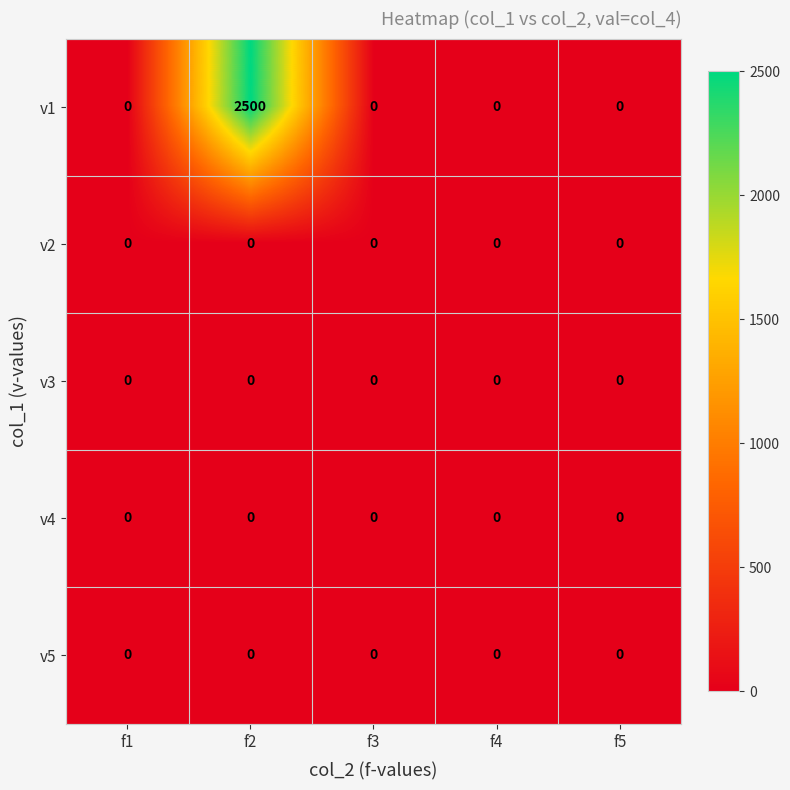

Reading right to left, extract all data points from this chart.

v1: f5=0	f4=0	f3=0	f2=2500	f1=0
v2: f5=0	f4=0	f3=0	f2=0	f1=0
v3: f5=0	f4=0	f3=0	f2=0	f1=0
v4: f5=0	f4=0	f3=0	f2=0	f1=0
v5: f5=0	f4=0	f3=0	f2=0	f1=0